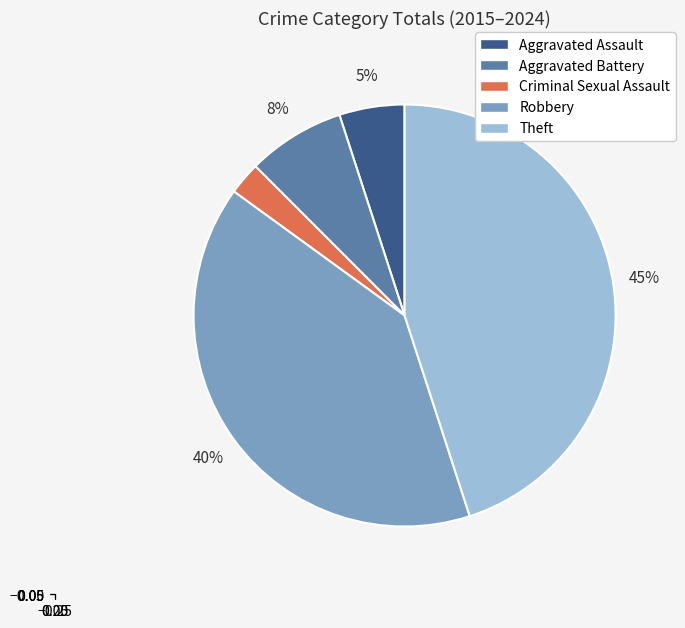

Is there any slice that represents more than half of the pie?

No